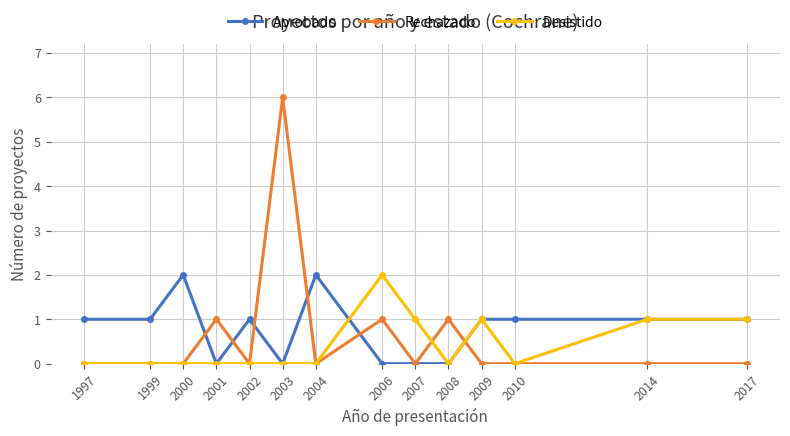

Reading left to right, list all the values displayed in this chart.

Aprobado: 1	1	2	0	1	0	2	0	0	0	1	1	1	1
Rechazado: 0	0	0	1	0	6	0	1	0	1	0	0	0	0
Desistido: 0	0	0	0	0	0	0	2	1	0	1	0	1	1